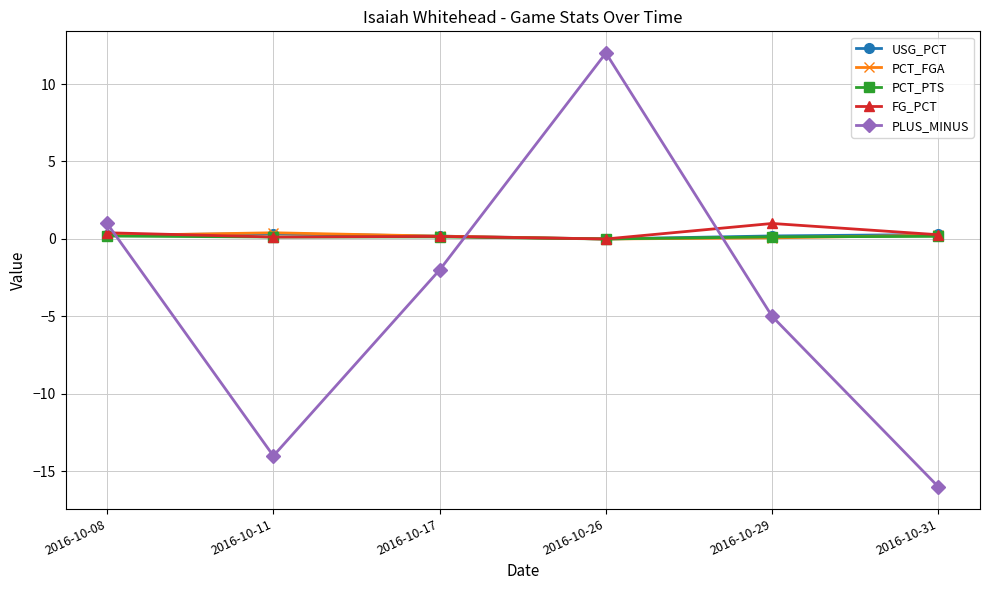

The USG_PCT series shows 0.3 at 2016-10-31. True or false?

True